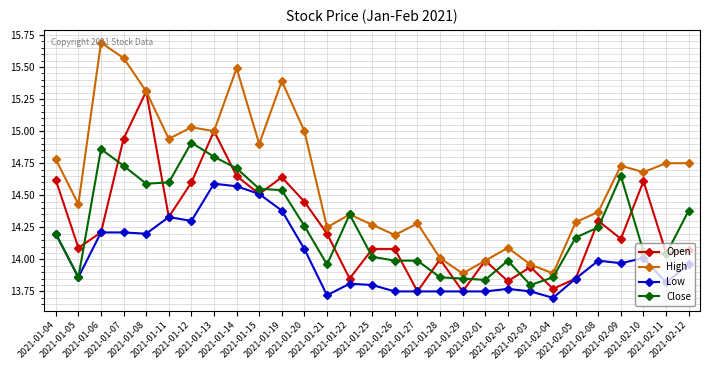

Which series has the widest spread of values?

High